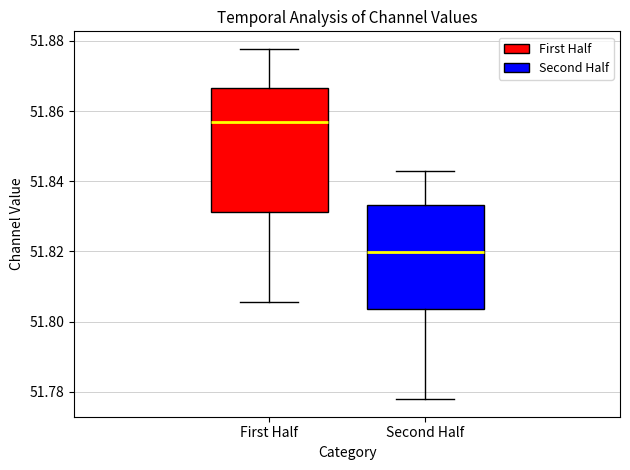

Where is the lower edge of the box for Second Half on the y-axis? The values are not printed on the chart, so give them approximately, as read against the axis.

51.804